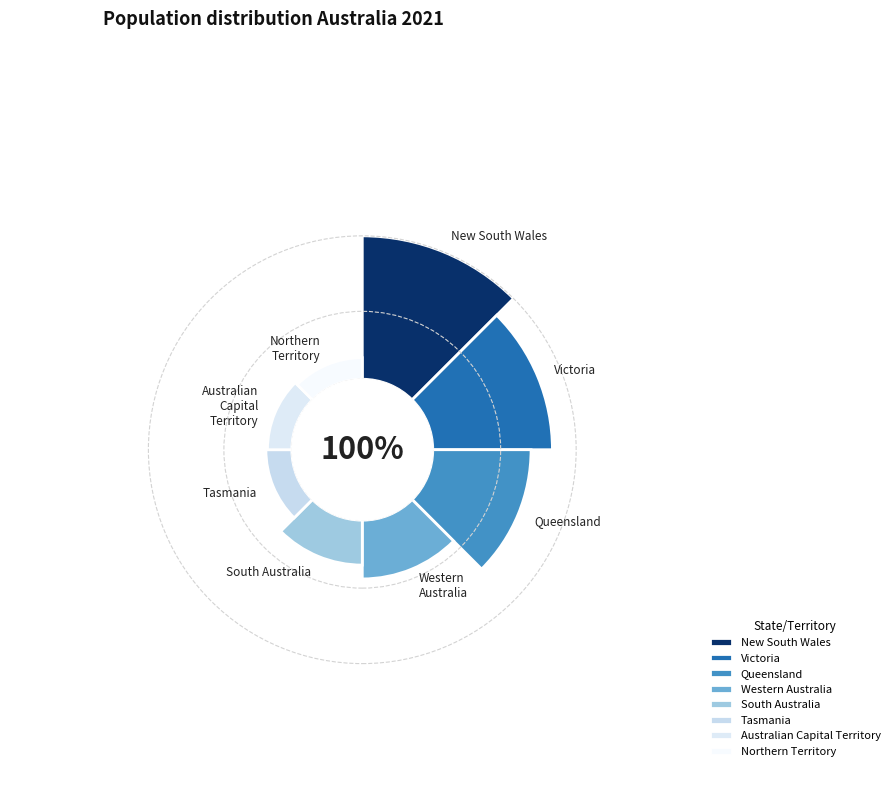

Which slice is the smallest?

Northern Territory